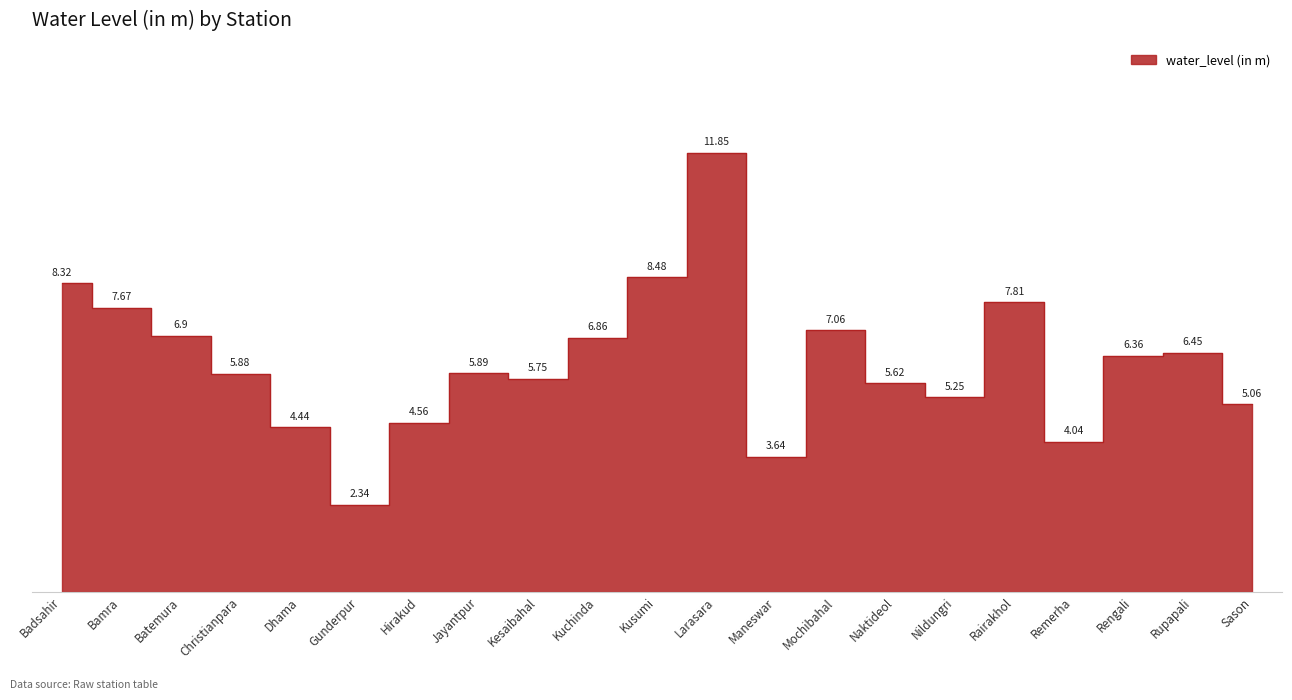

What is the label of the 6th point from the right?

Nildungri